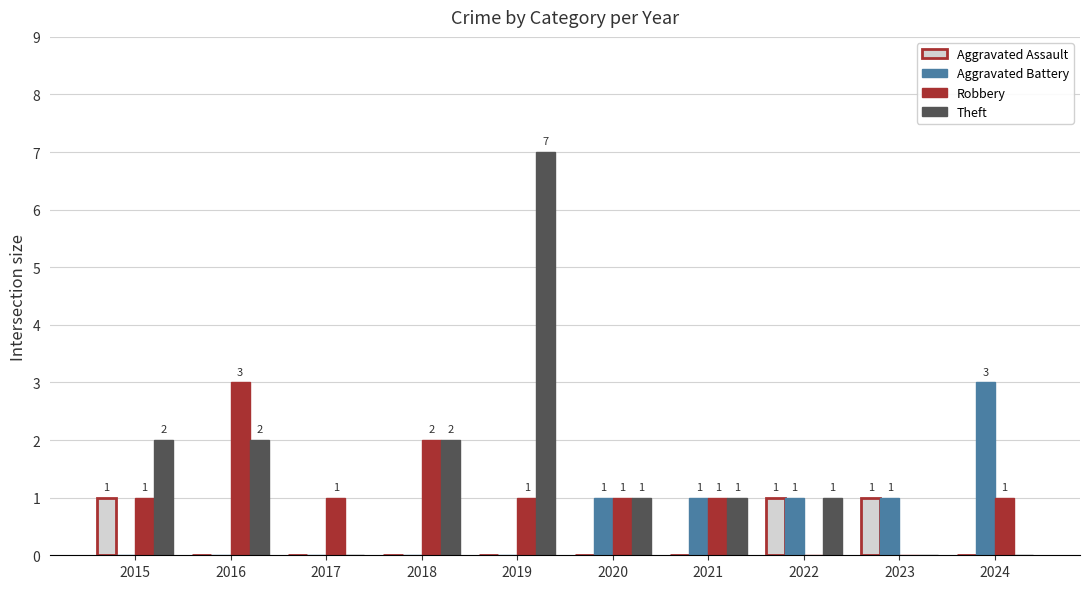

What is the highest value of the Robbery series?

3